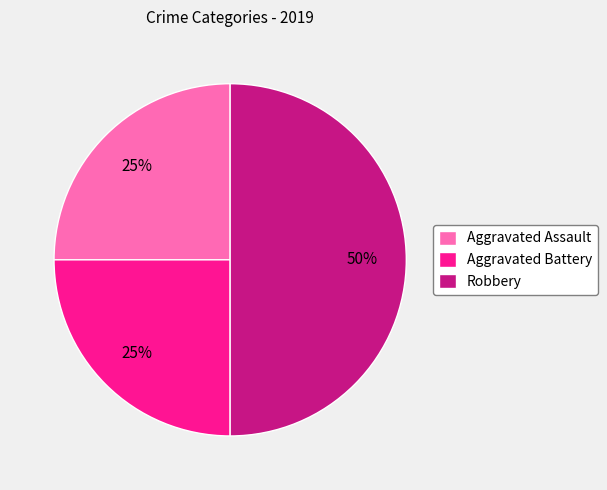

Does Aggravated Assault represent more than half of the total?

No